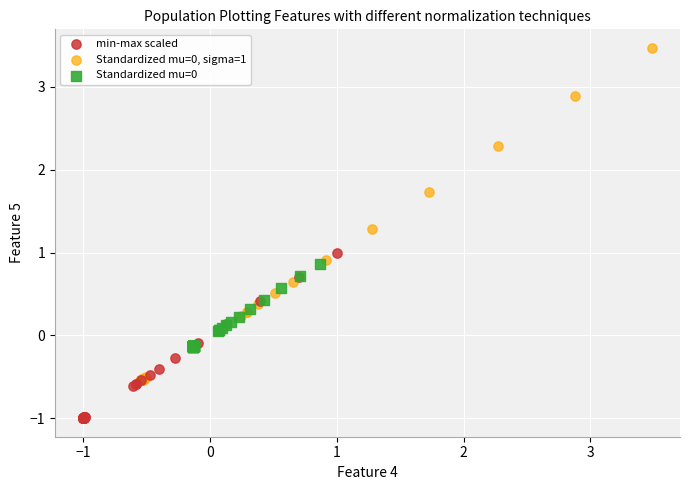

Which series contains the highest Y value?

Standardized mu=0, sigma=1